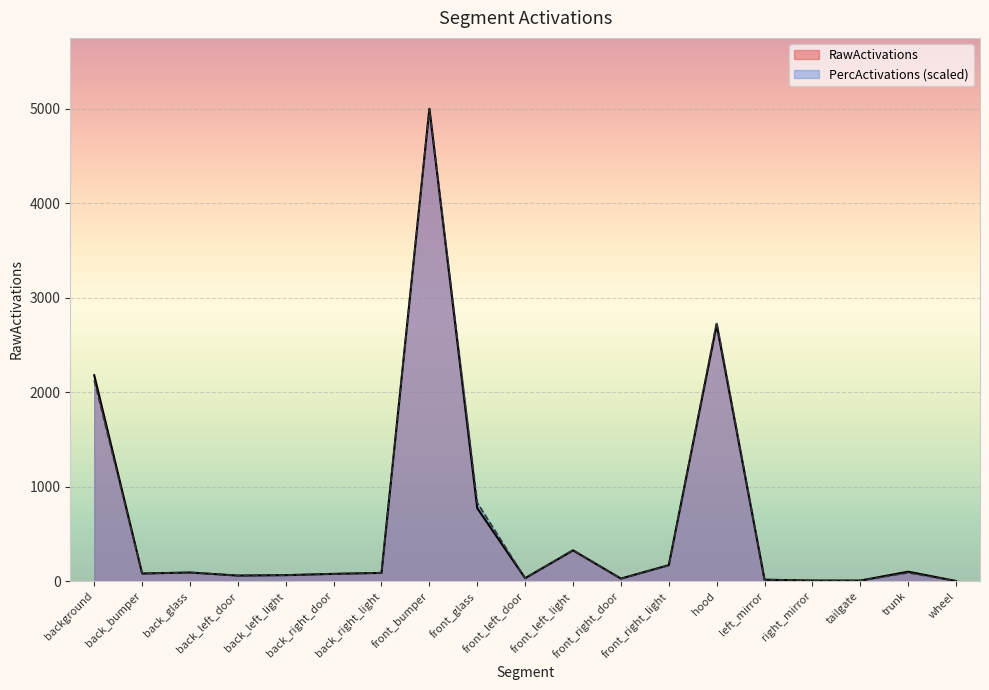

Is it true that RawActivations equals 4998.0 at front_bumper?

True